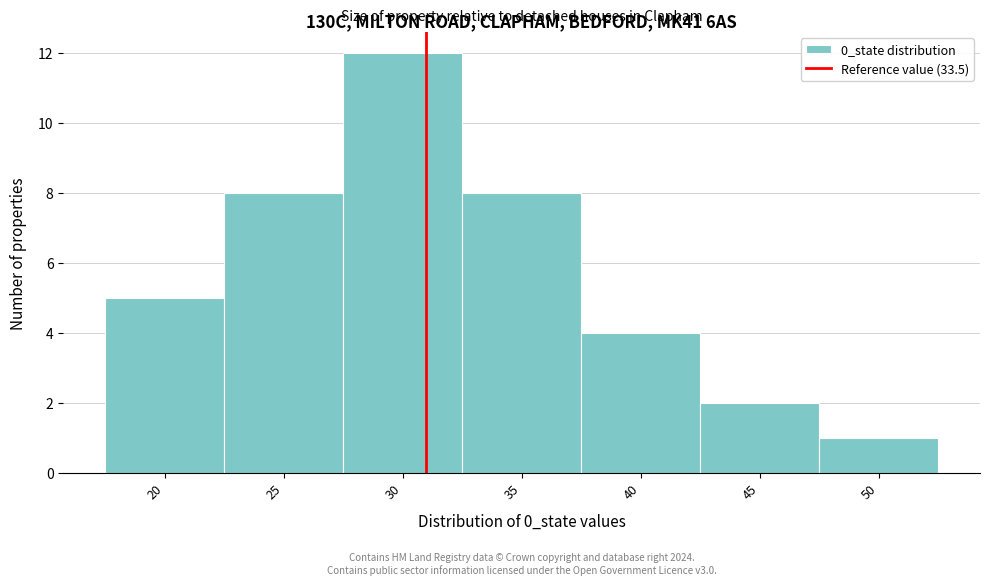

Reading left to right, extract all data points from this chart.

5	8	12	8	4	2	1